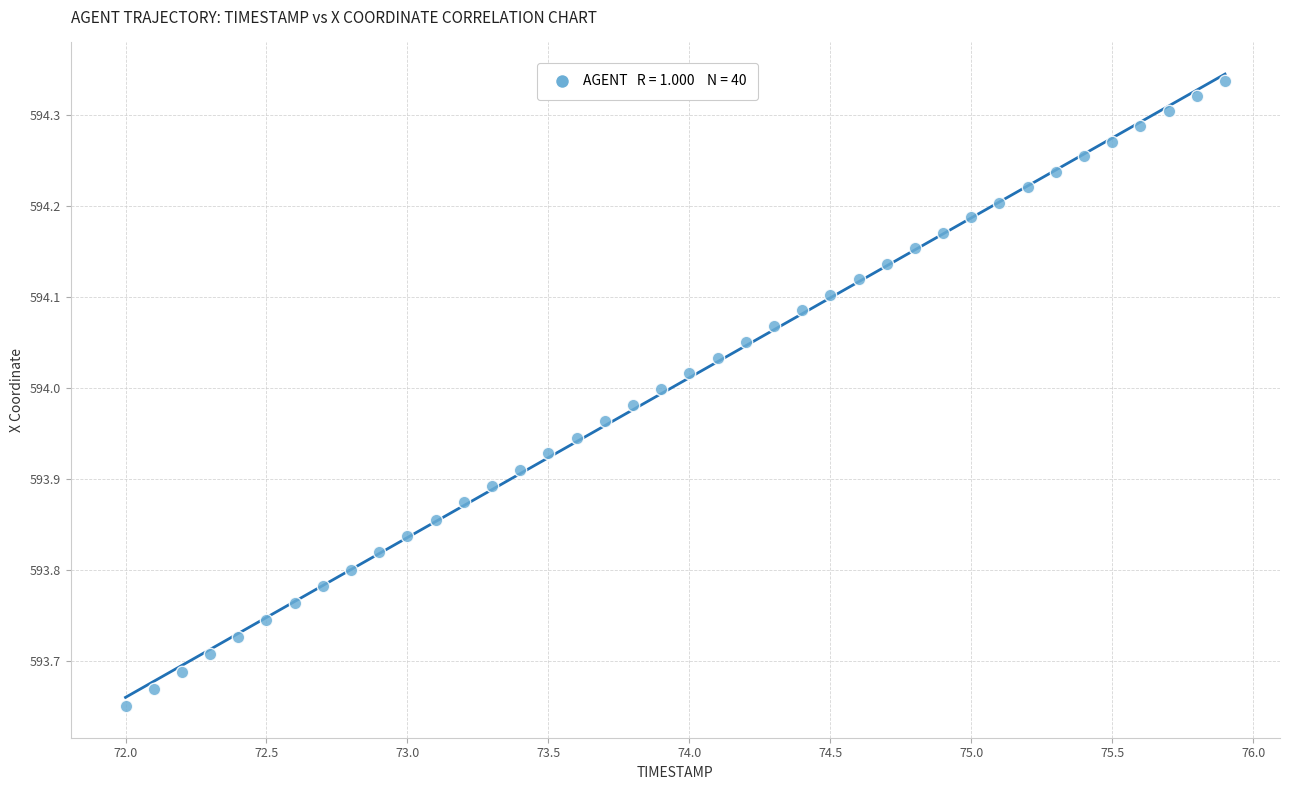

What is the range of Y values (max minus min)?

0.7